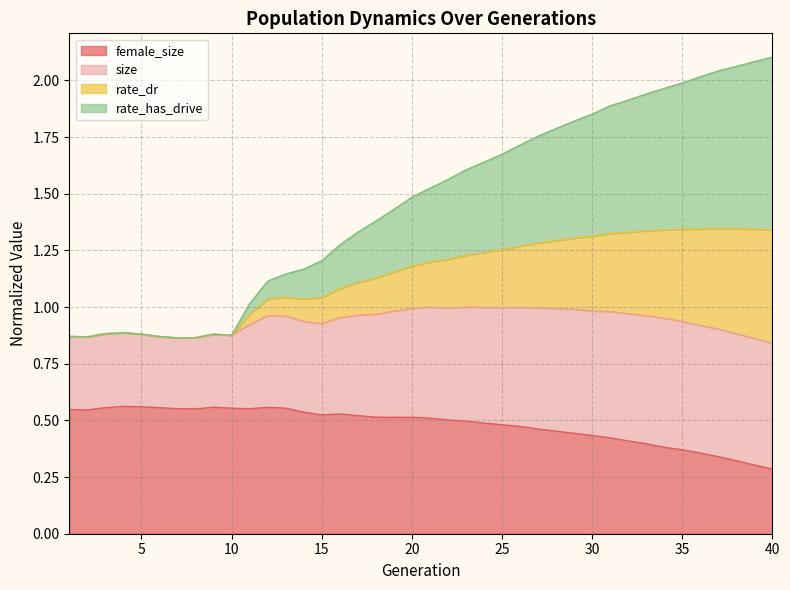

At how many categories does at least one series exceed 1?

30